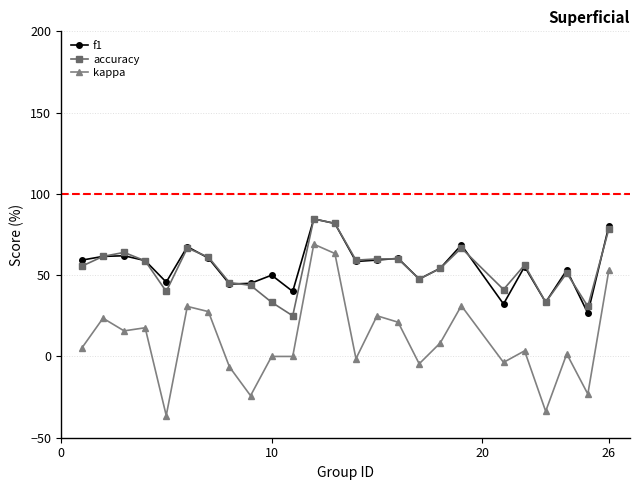

True or false: accuracy has more than 2 interior local peaks.

True